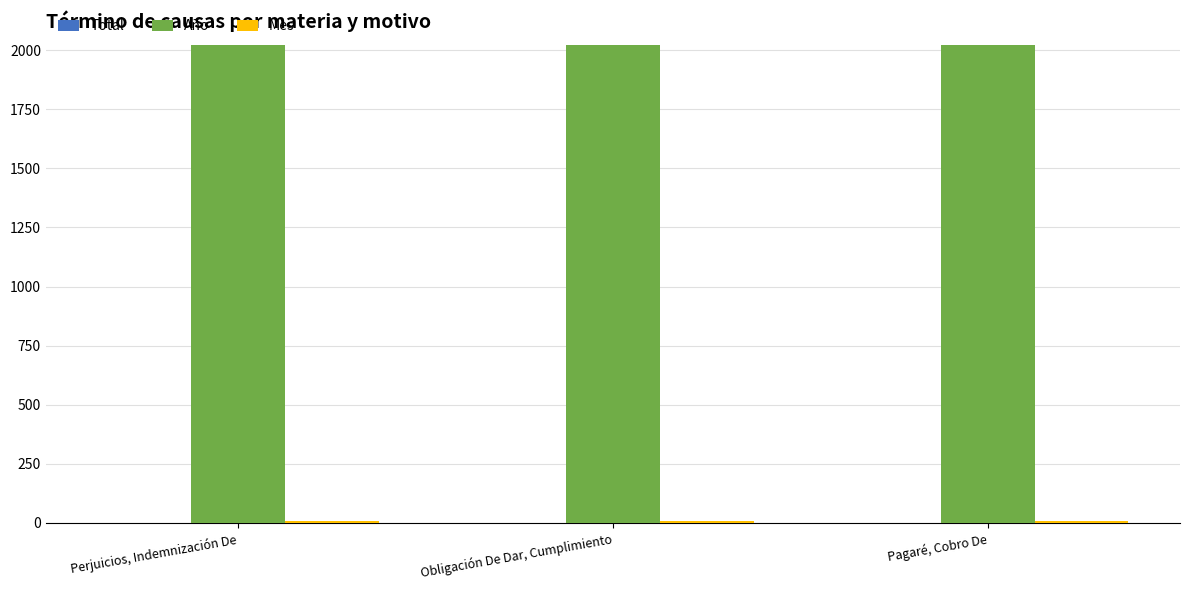

The value of Año at Pagaré, Cobro De is 3576. True or false?

False